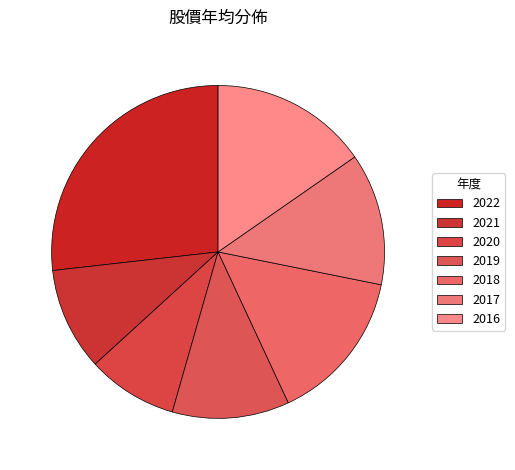

How many segments does this pie chart have?

7